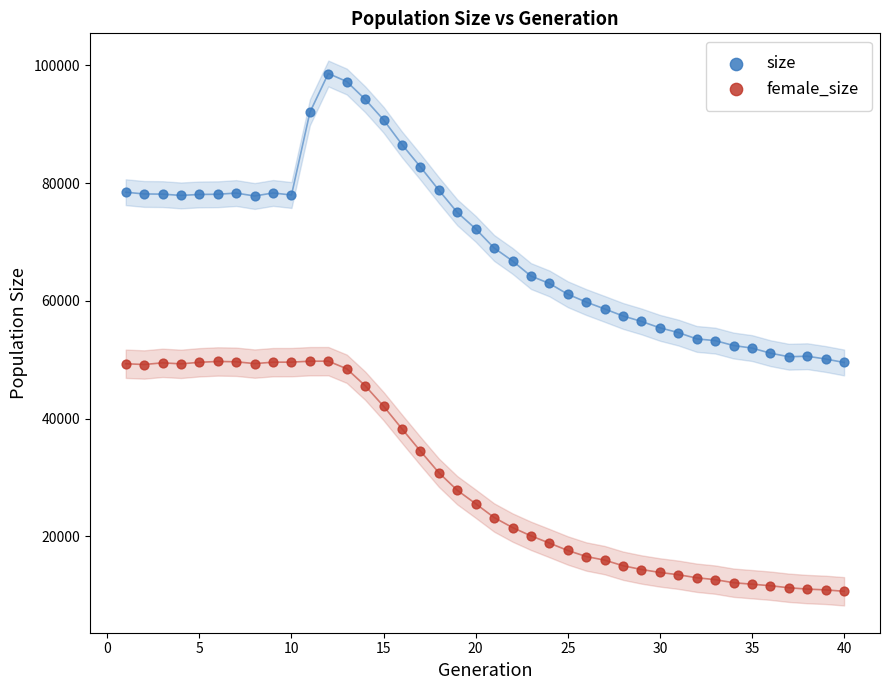

Across all data points, what is the range of Y values (max minus min)?

87959